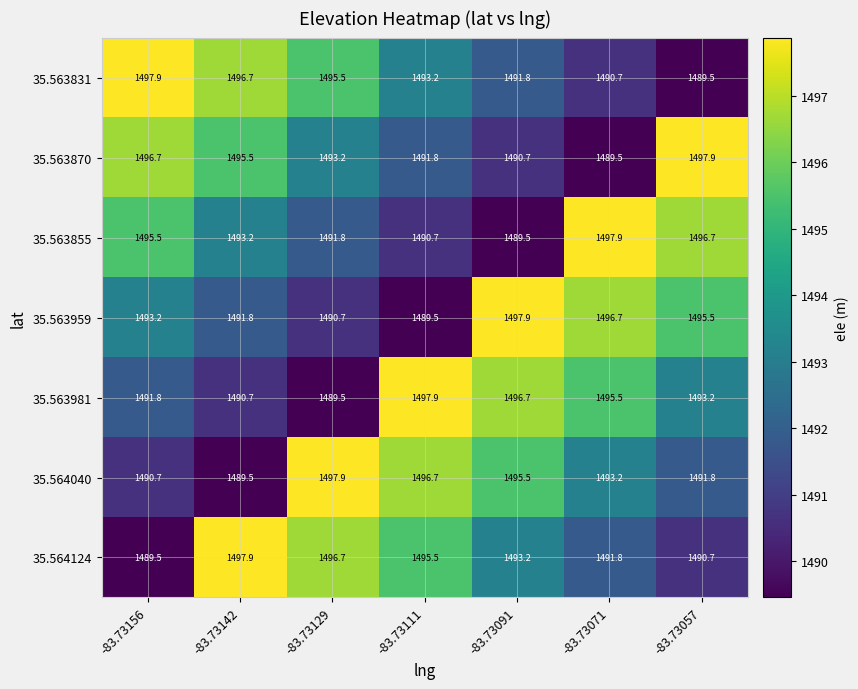

The value of 35.563831 at -83.73091 is 1491.8. True or false?

True